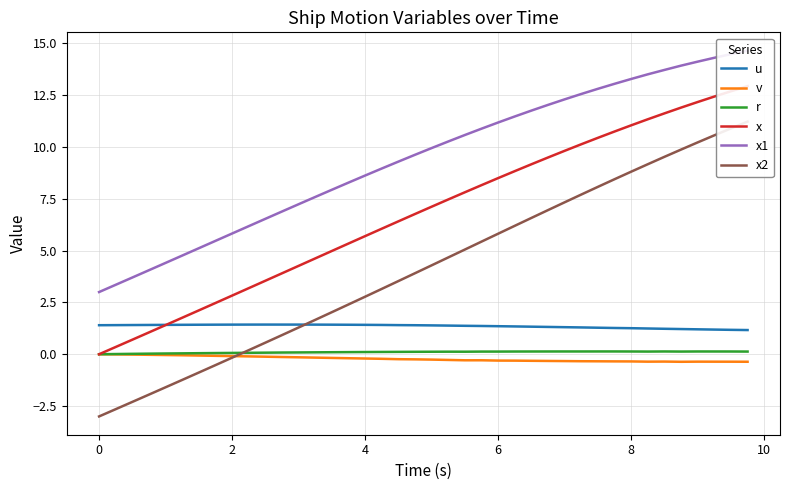

True or false: u and v cross at least once.

False